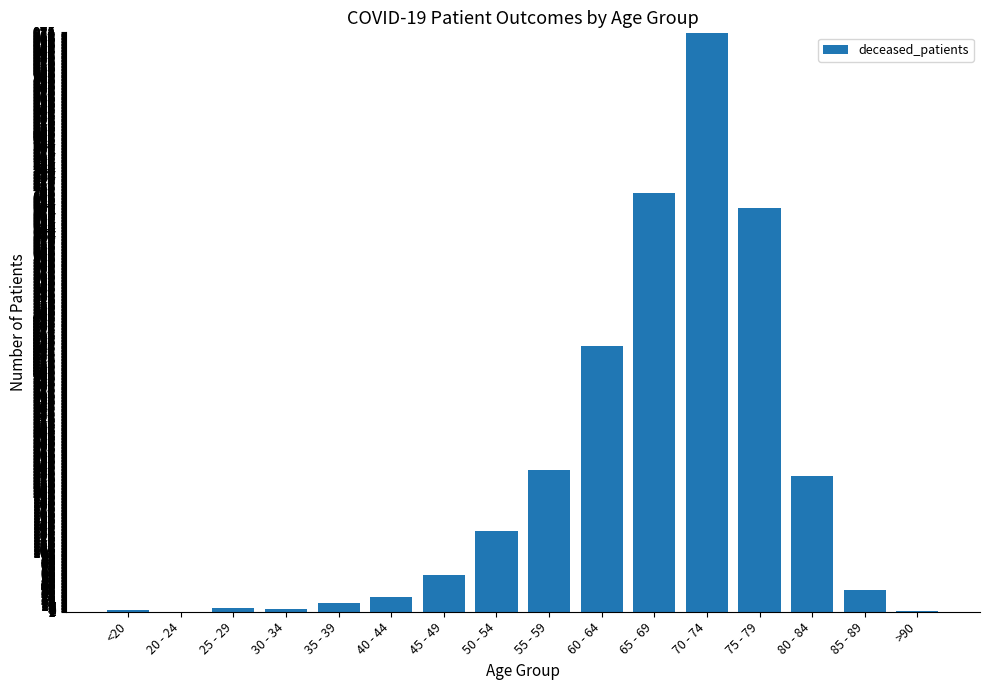

What is the sum of all values?

3562